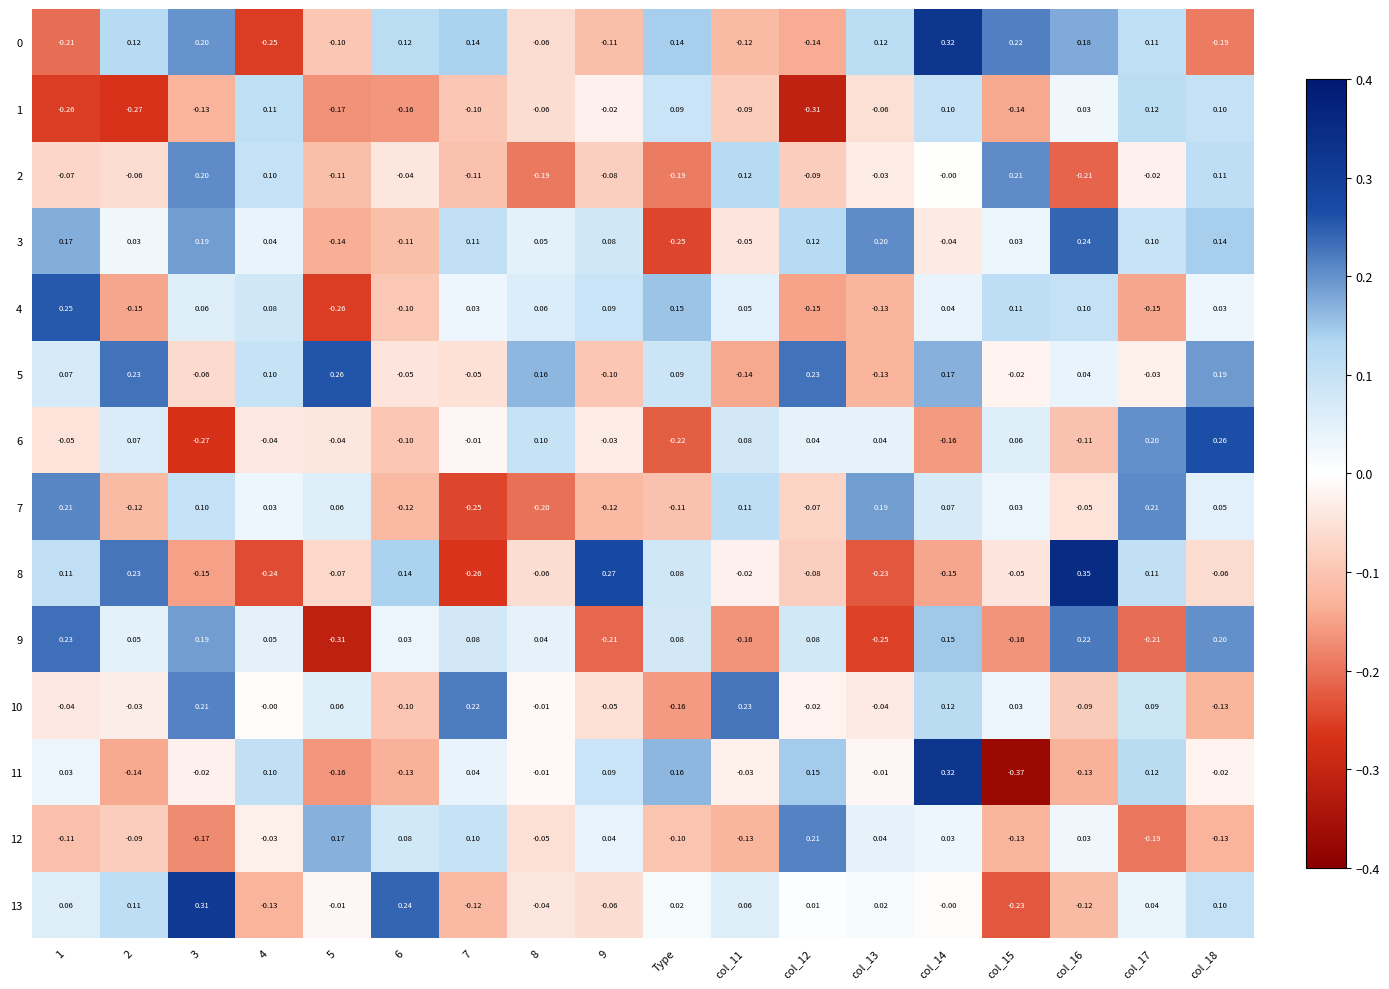

Is the value of 7 at col_16 greater than the value of 8 at col_18?

Yes